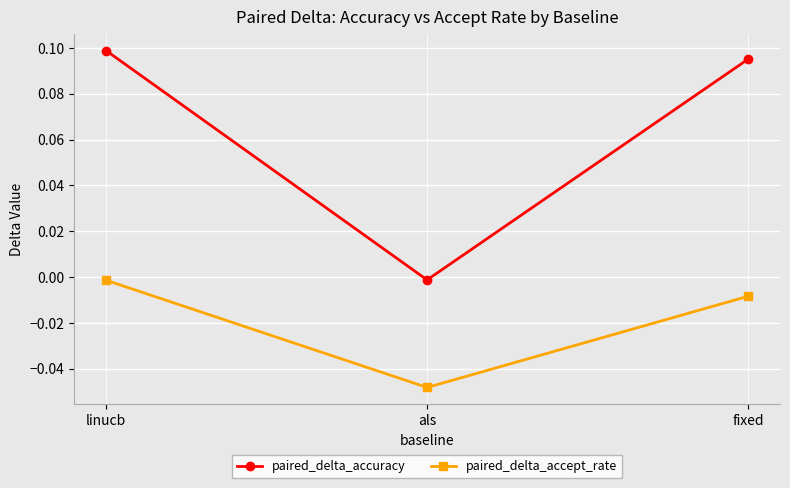

Rank the series by their average value, from highest to lowest.

paired_delta_accuracy, paired_delta_accept_rate